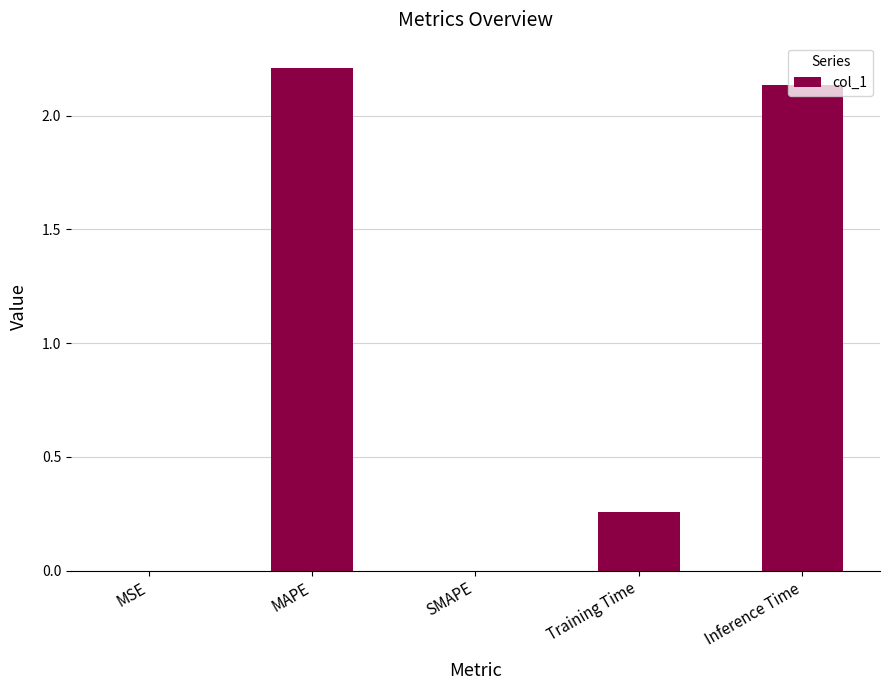

What is the greatest value displayed?

2.2